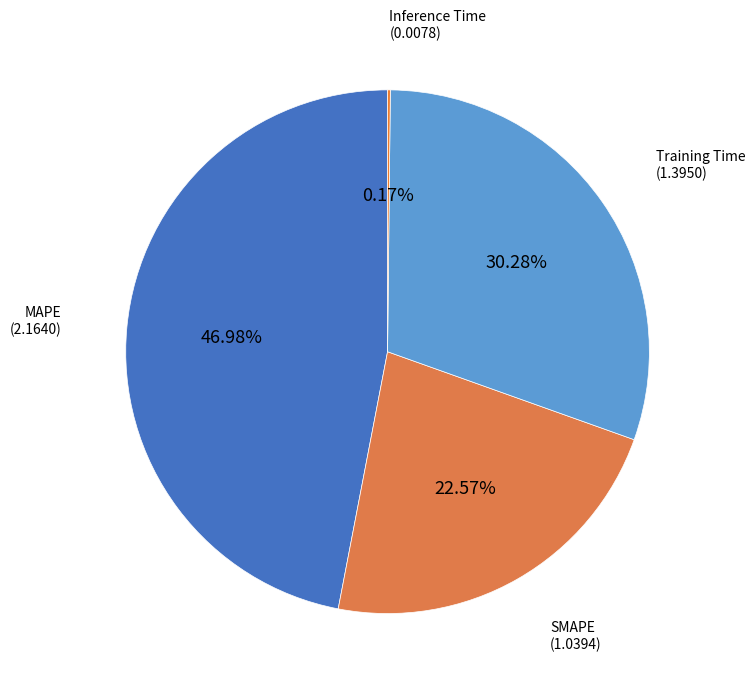

To the nearest percent, what is the difference between the largest and smallest slice percentages?

47%